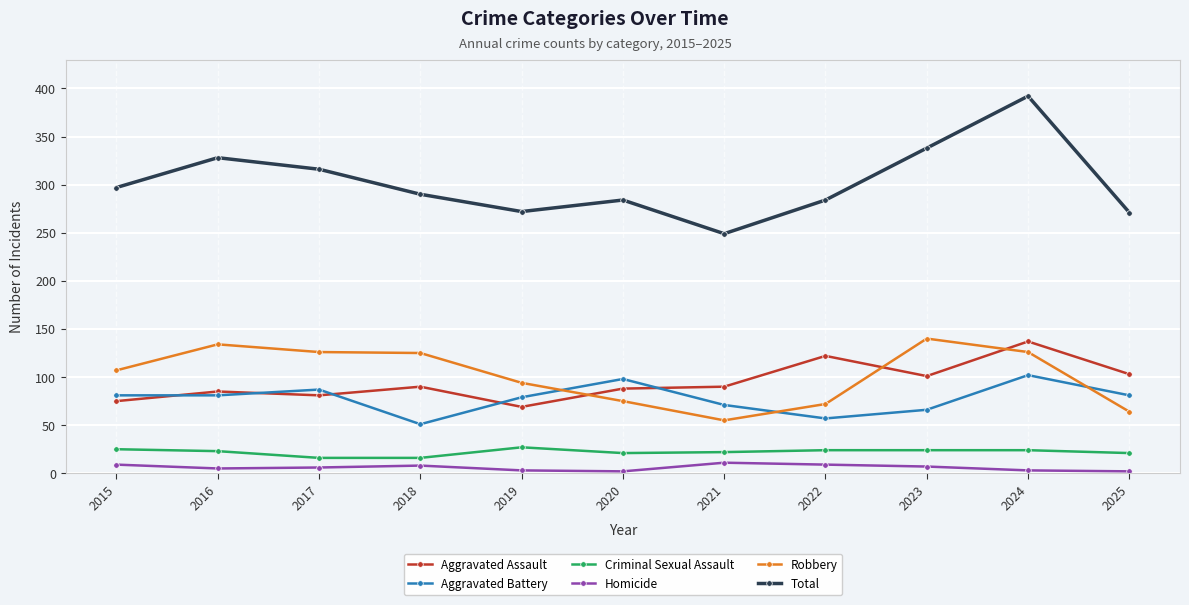

Which series has the largest total across all categories?

Total